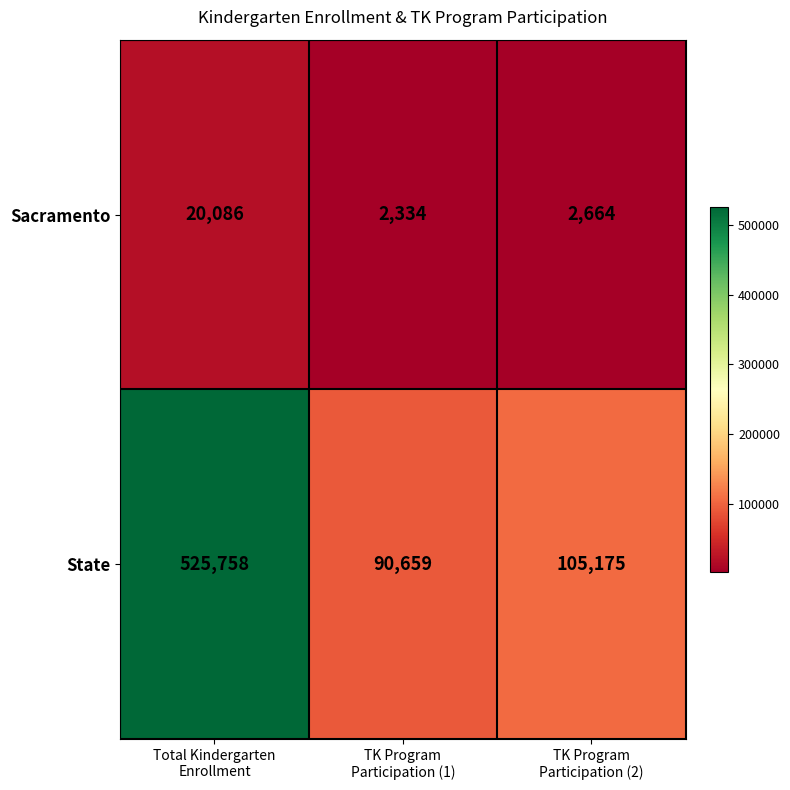

What is the sum of all Sacramento values?

25084